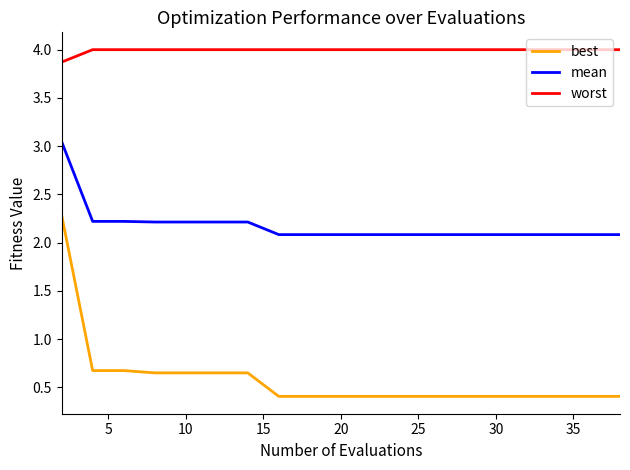

What is the maximum value shown in the chart?

4.0